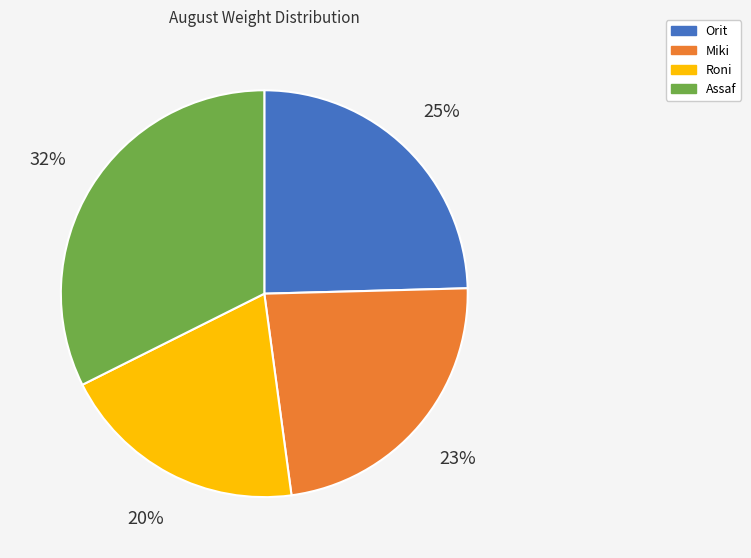

To the nearest percent, what portion does Orit represent?

25%